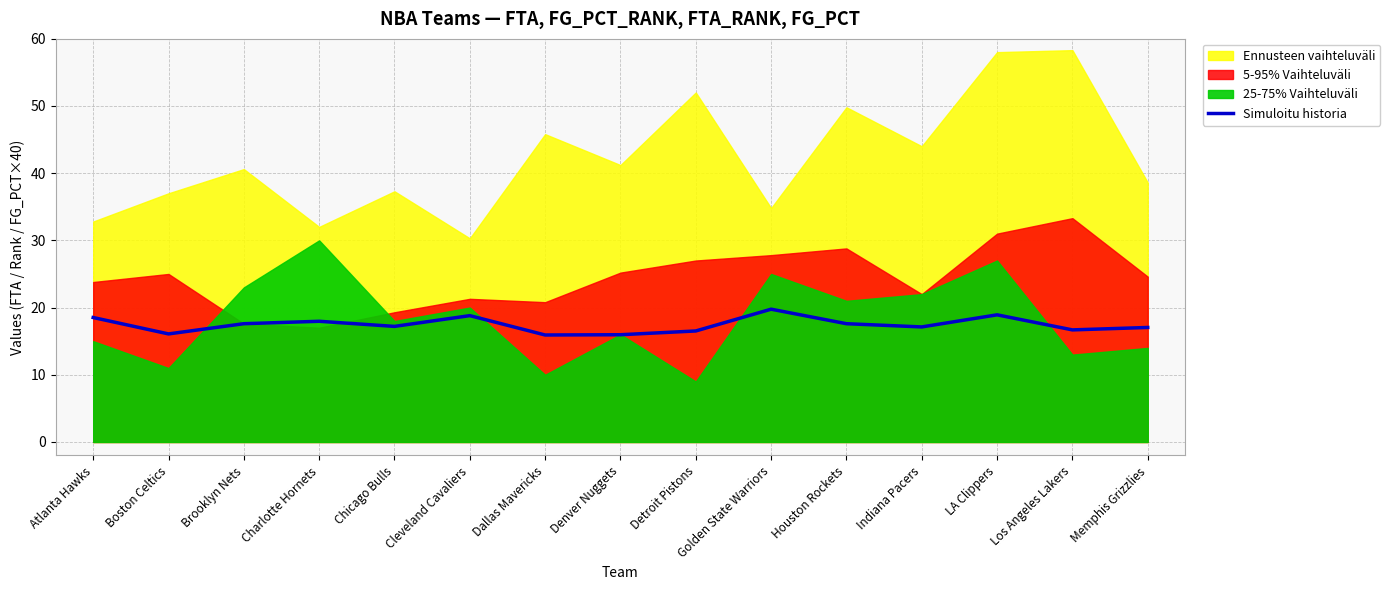

What is the lowest value of the Simuloitu historia series?

15.9